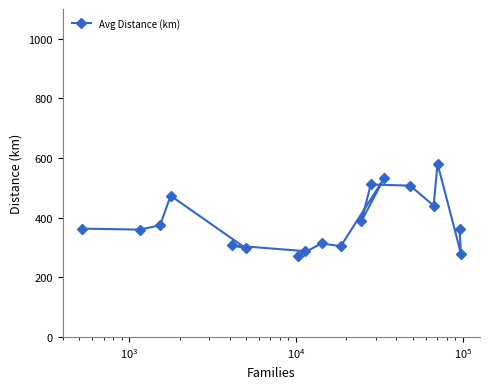

What is the average value?

386.3